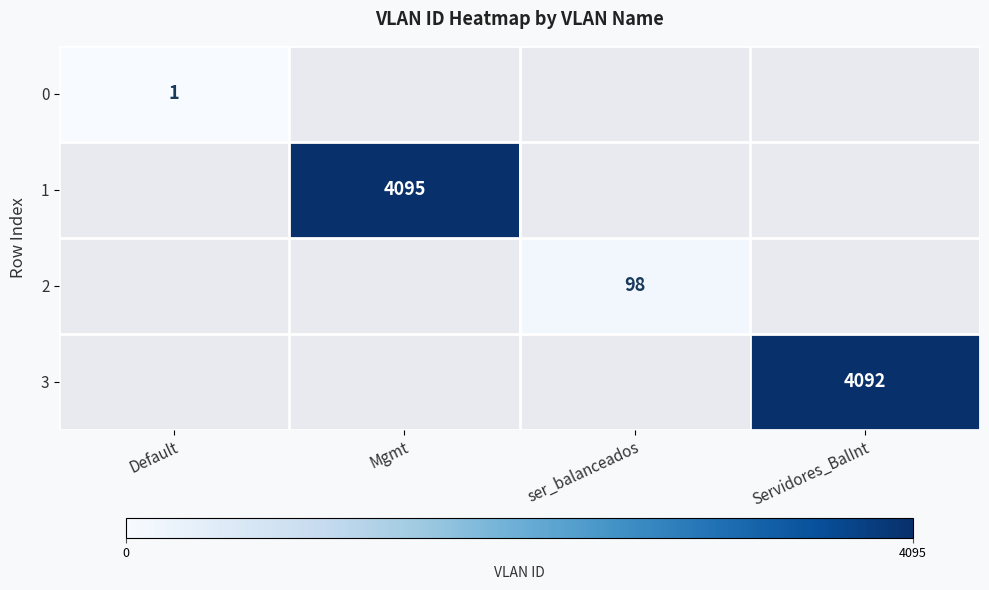

True or false: 0 has a value of 0.4 at Default.

False